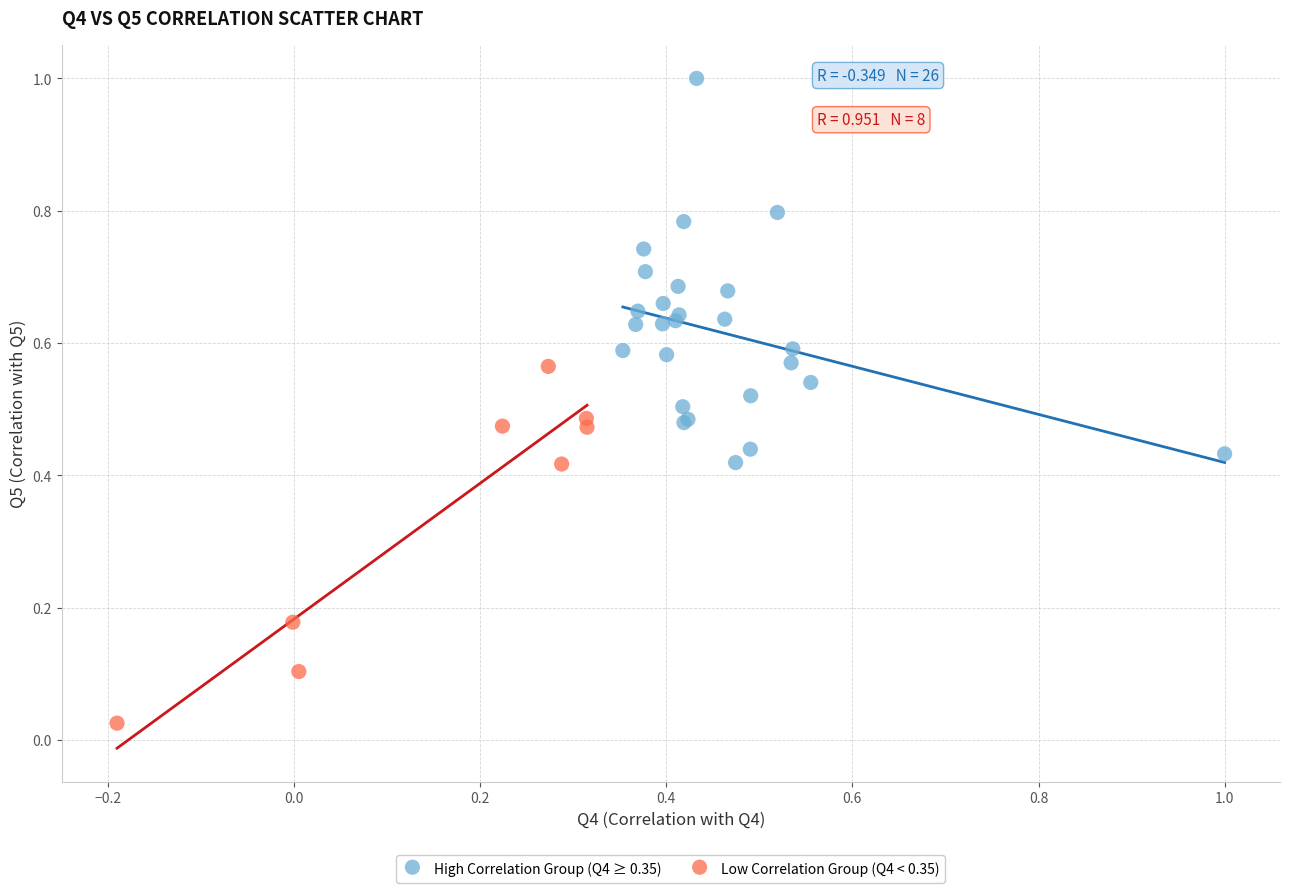

Which series reaches the minimum Y coordinate?

Low Correlation Group (Q4 < 0.35)